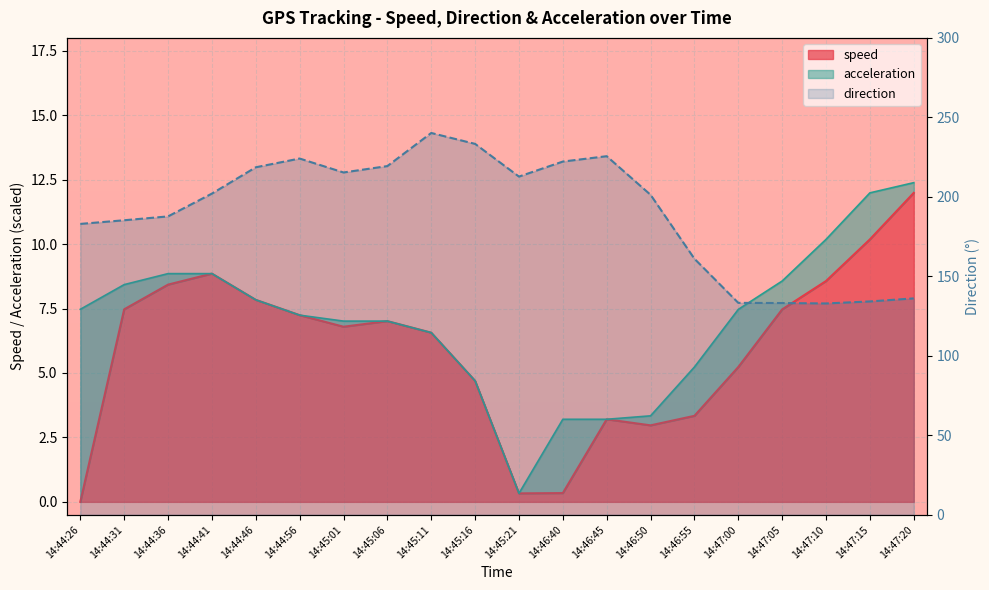

True or false: direction has more than 1 interior local peaks.

True